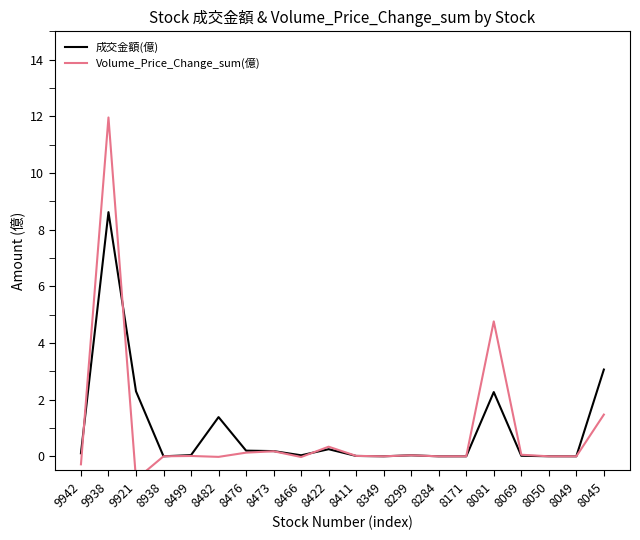

At which category is the sum across all series the highest?

9938